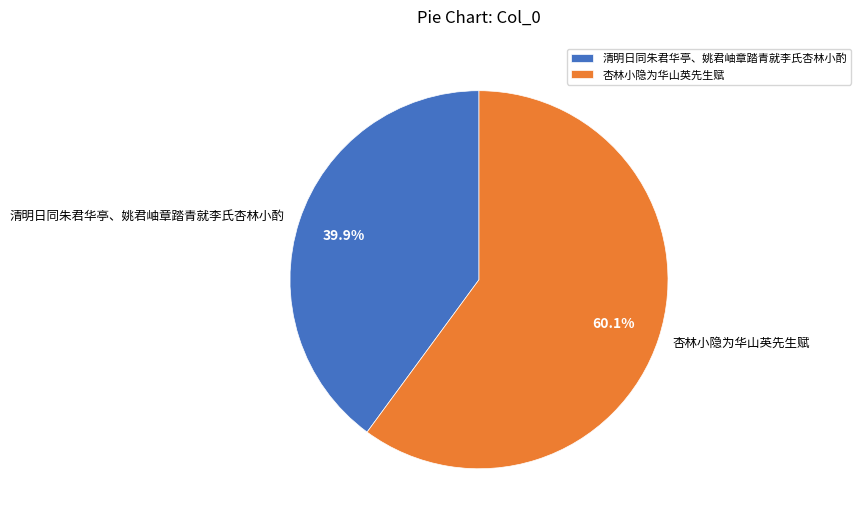

Which category has the biggest portion of the pie?

杏林小隐为华山英先生赋